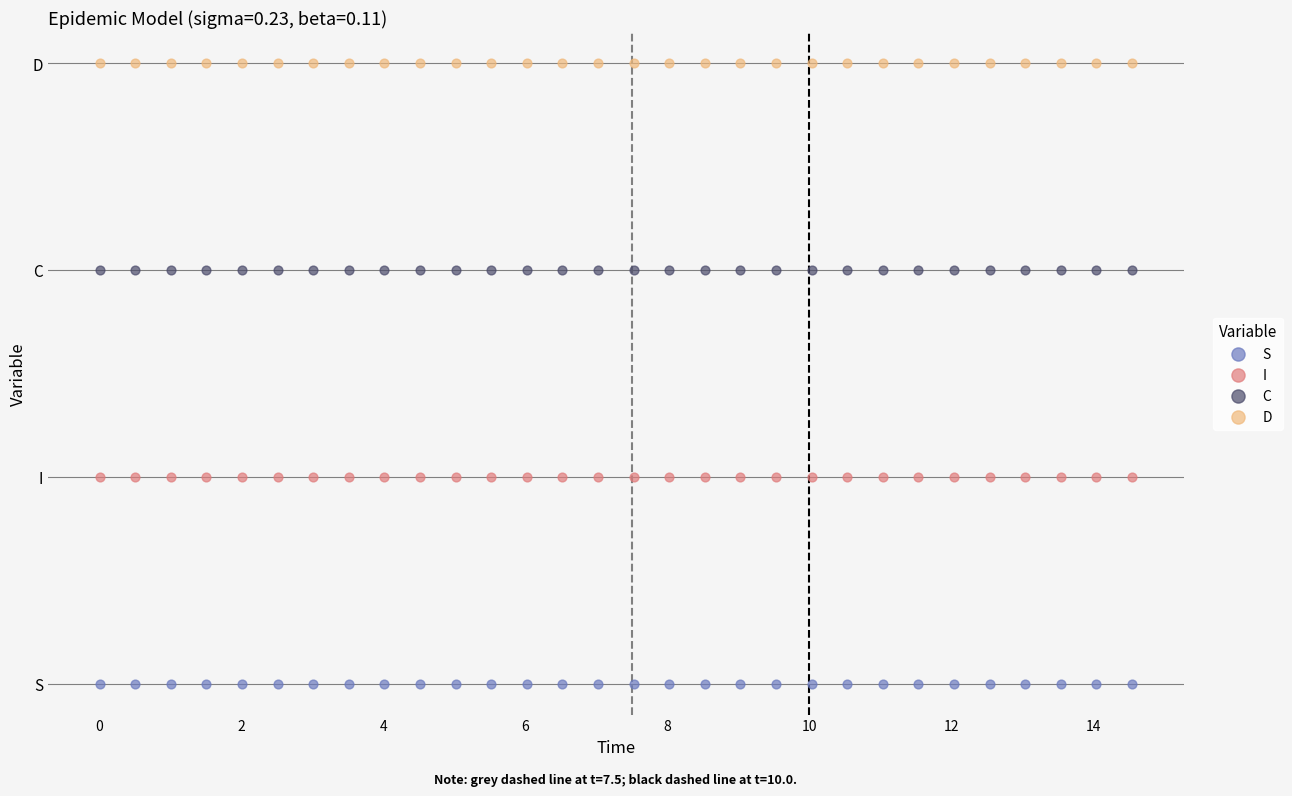

What are all the series names shown in the legend?

S, I, C, D